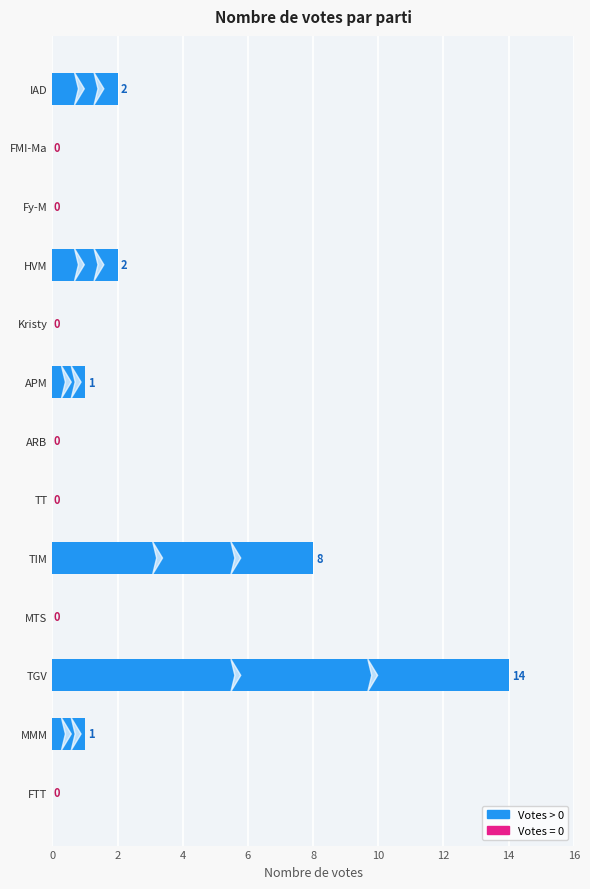

What is the sum of all values?

28